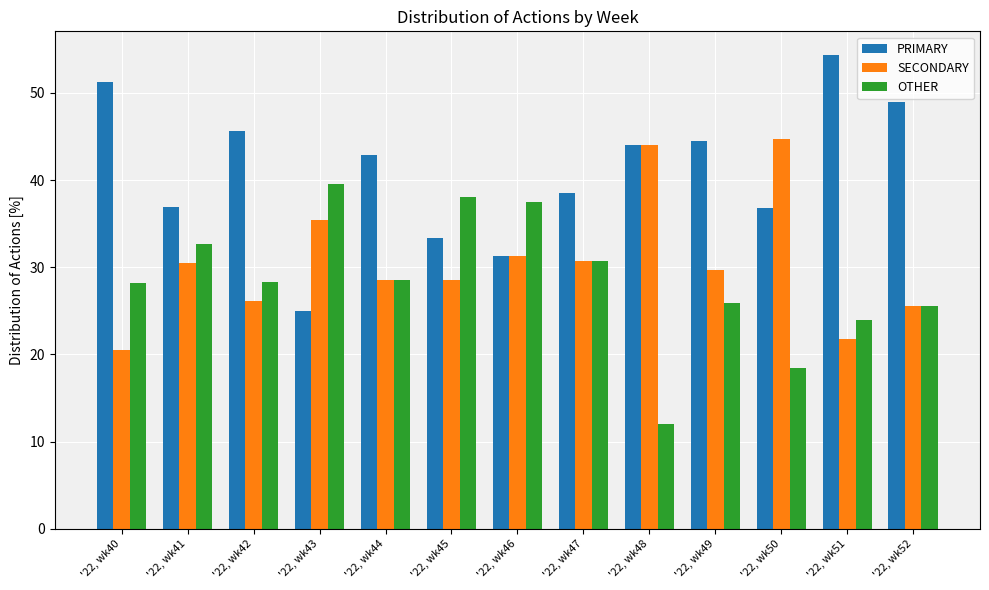

What is the minimum value for PRIMARY?

25.0